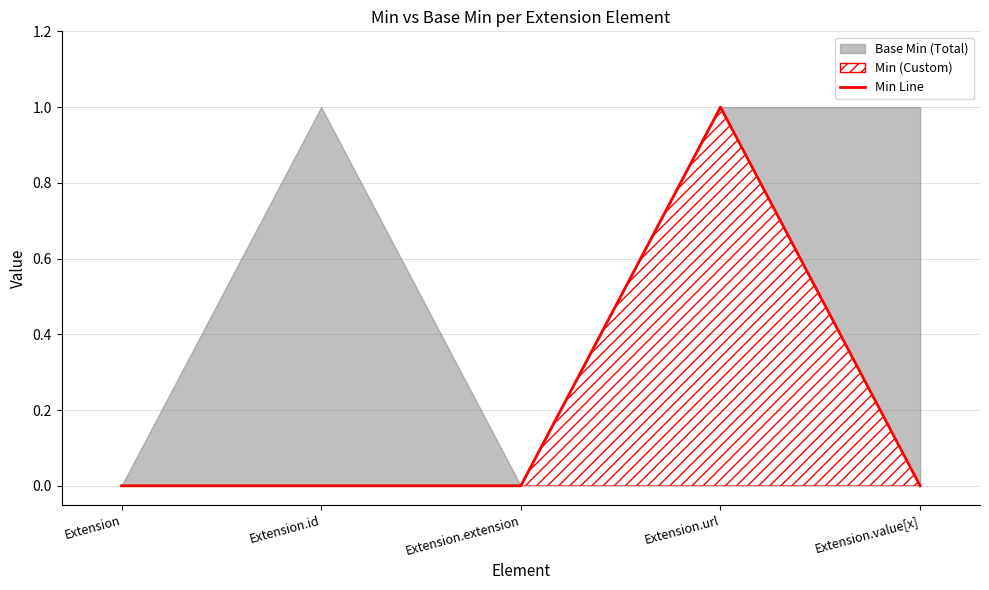

List the labels in order of value, largest first.

Extension.url, Extension, Extension.id, Extension.extension, Extension.value[x]